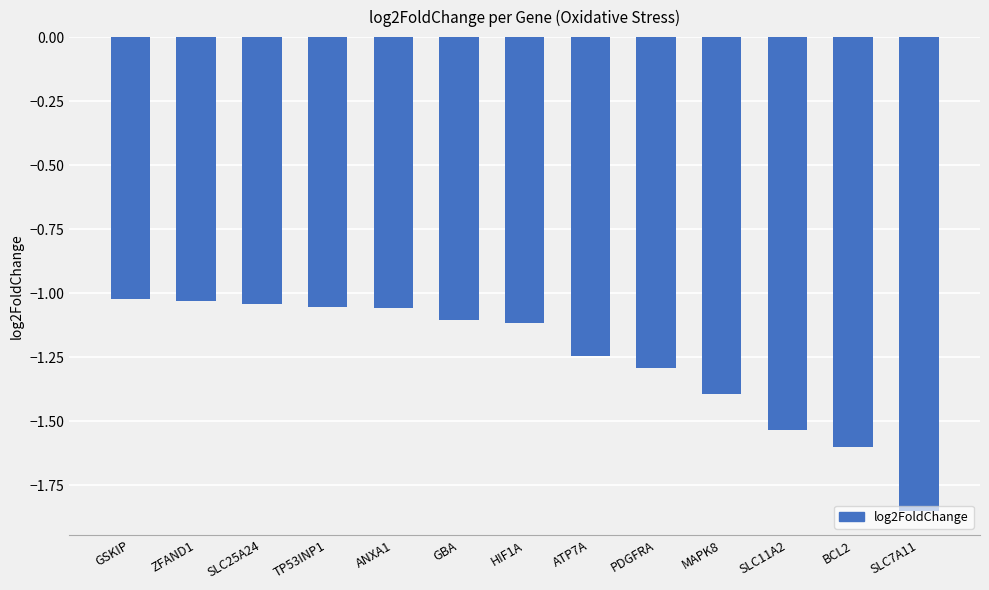

Which label corresponds to the smallest value in the chart?

SLC7A11